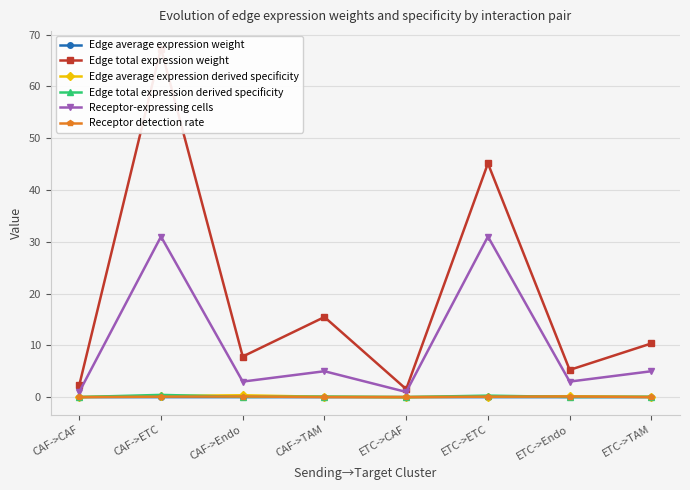

What position from the left is ETC->CAF?

5